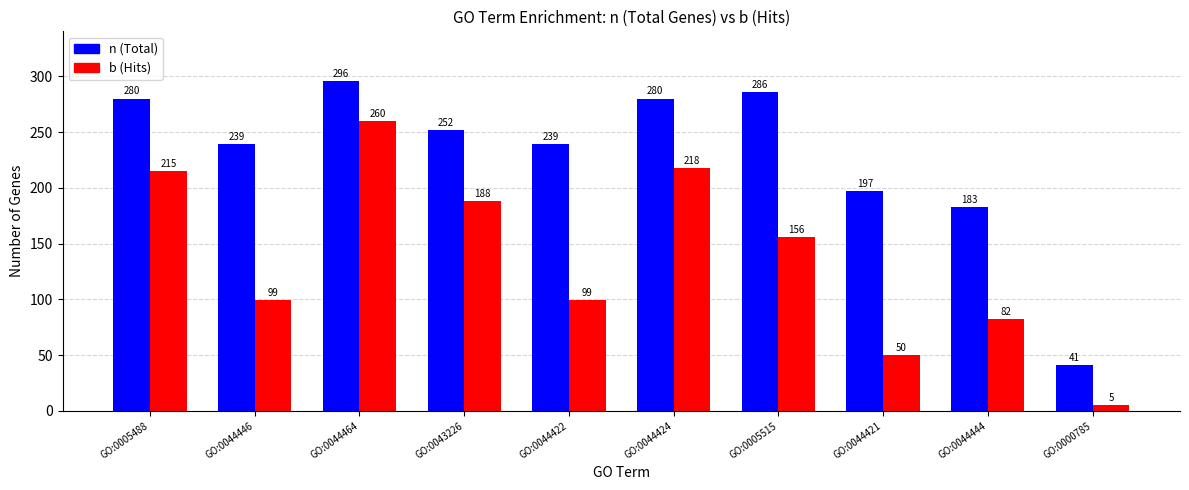

Rank the series by their maximum value, from highest to lowest.

n (Total), b (Hits)